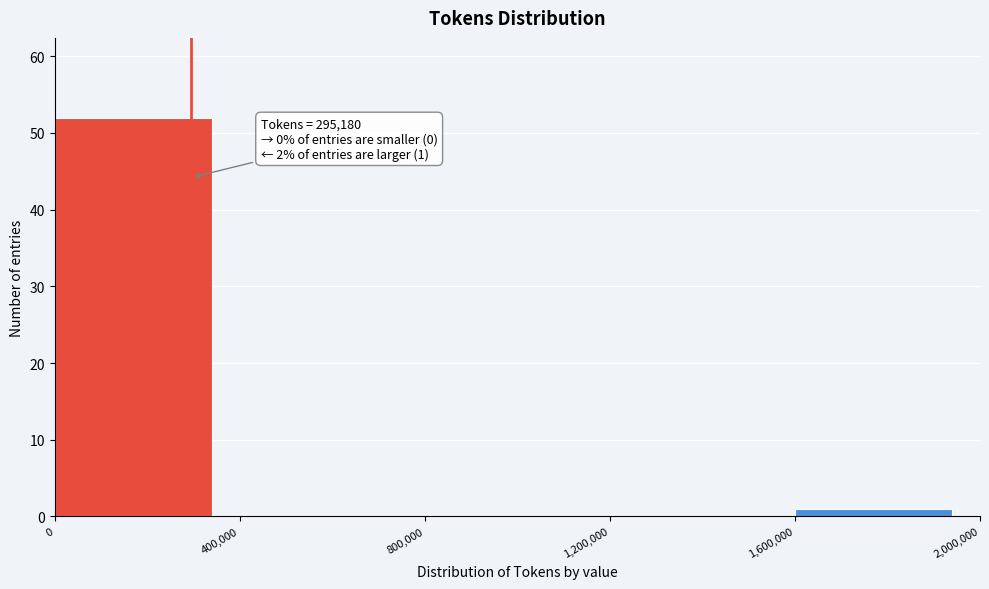

Which range on the x-axis has the tallest bar?

0 to 400,000